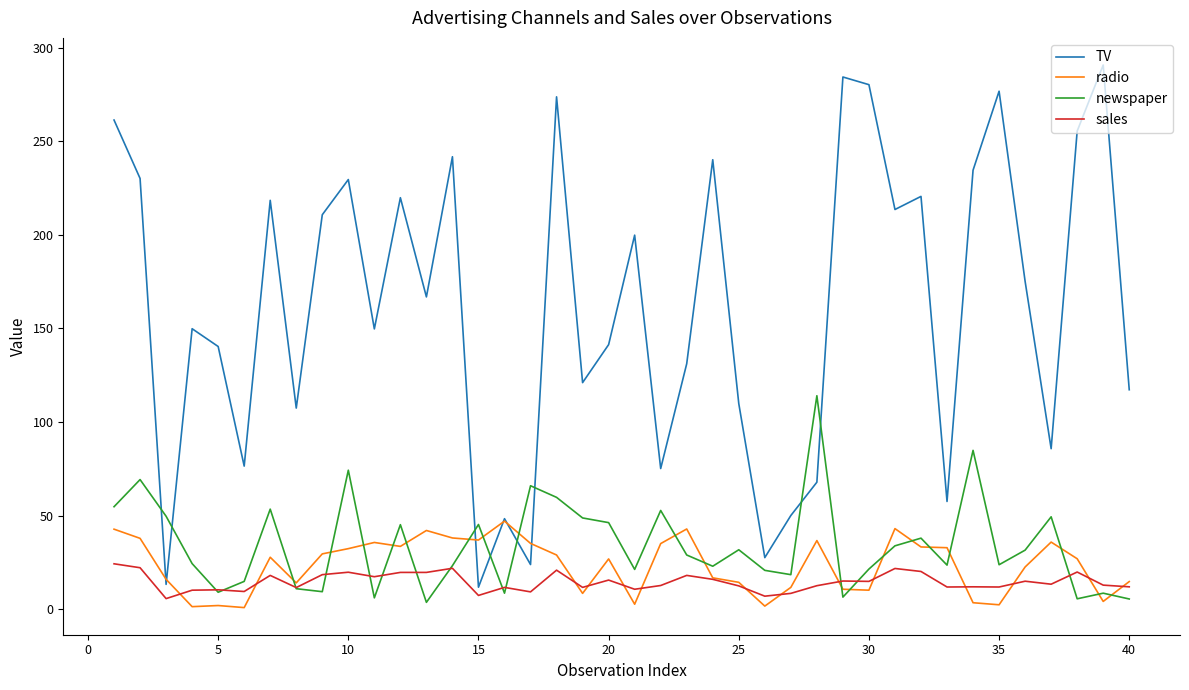

Which series has the largest range (max minus min)?

TV